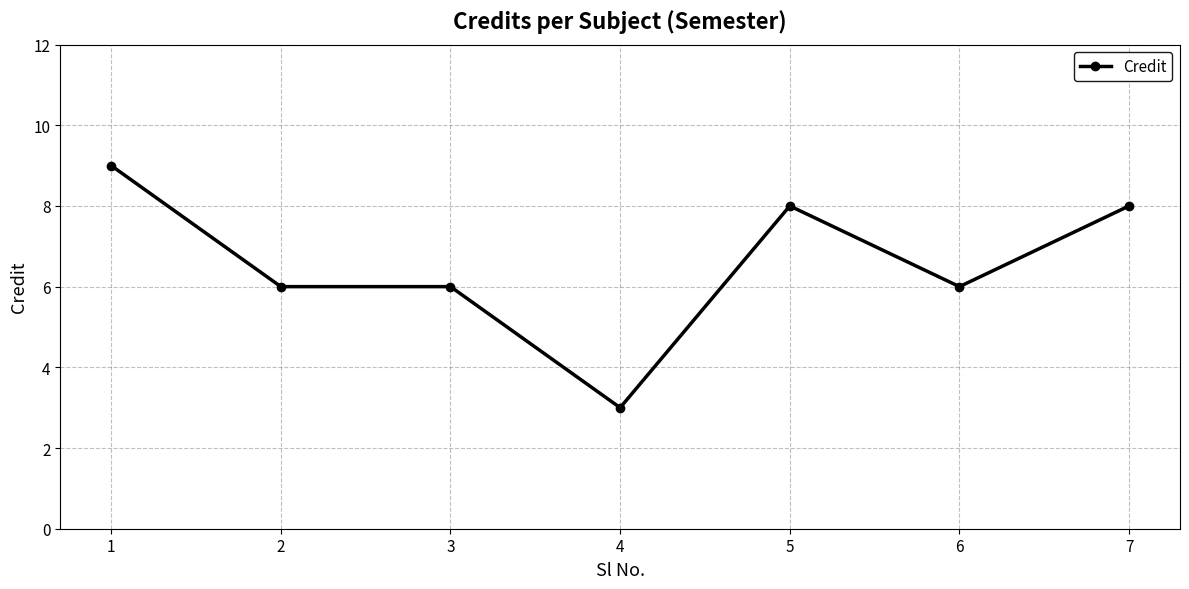

True or false: the data shows 5 at 7.

False